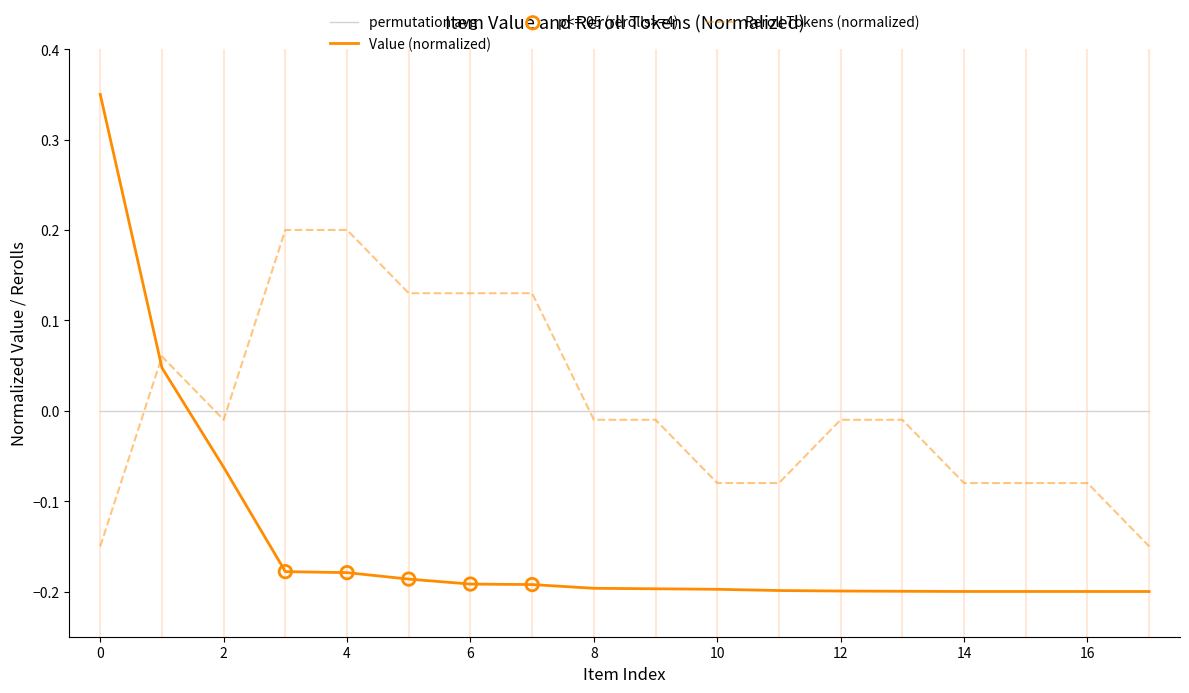

Which series contains the lowest Y value?

Value